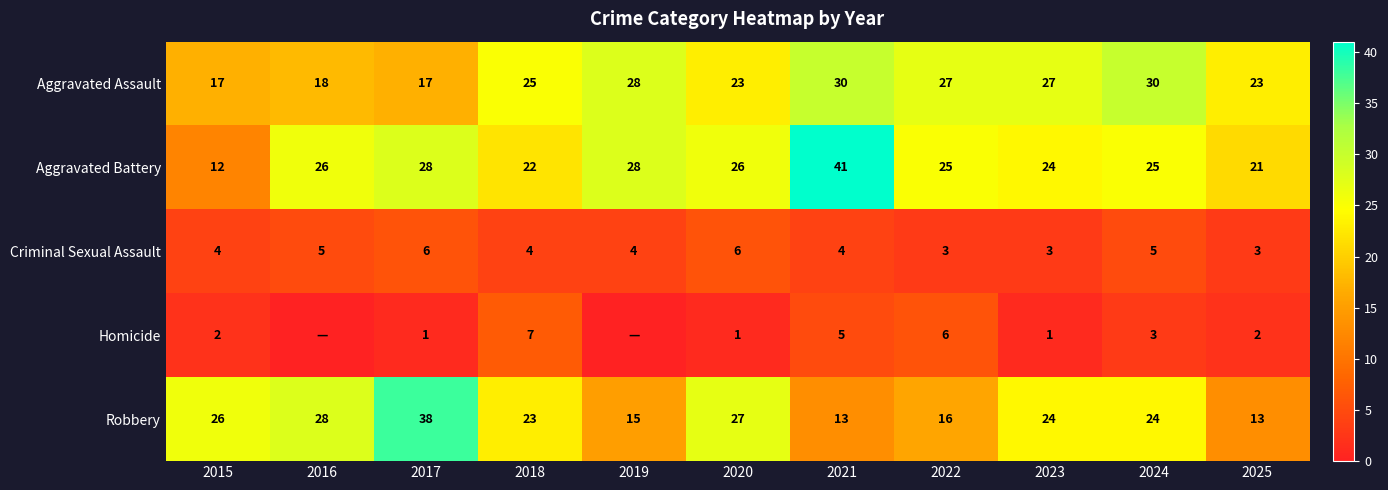

What is the difference between the Robbery values at 2018 and 2022?

7